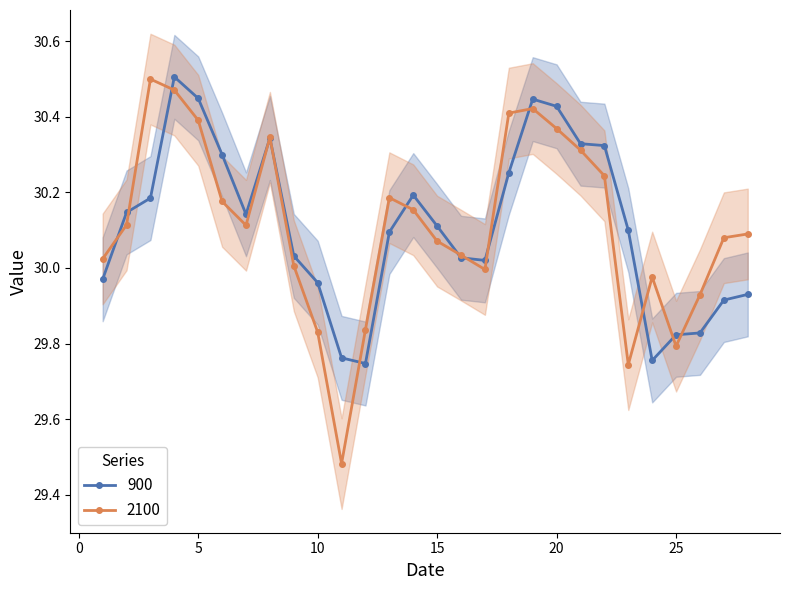

How many series are shown in this chart?

2